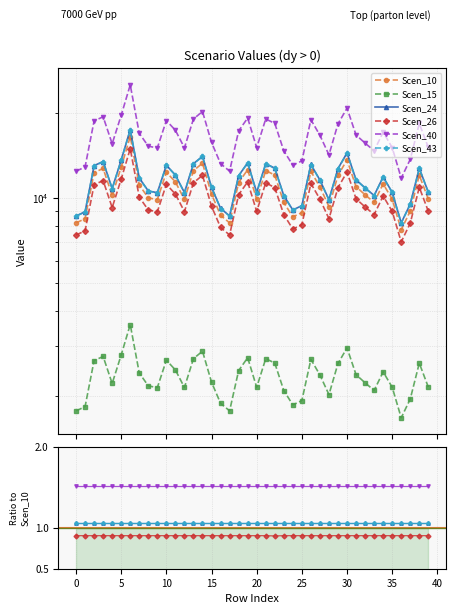

Which label corresponds to the largest value in the chart?

6